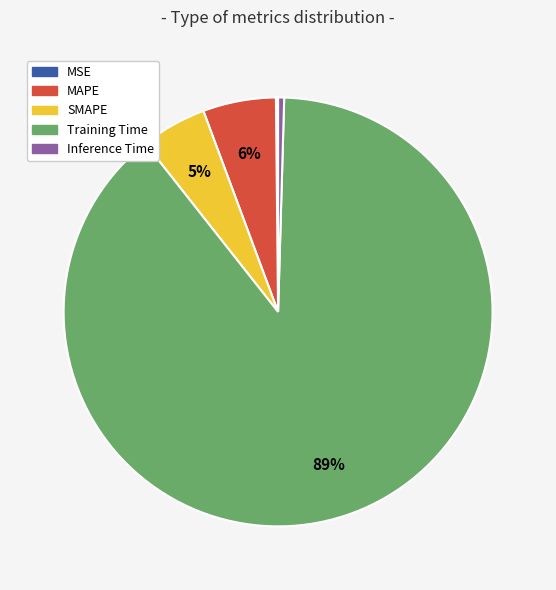

To the nearest percent, what is the difference between the largest and smallest slice percentages?

89%